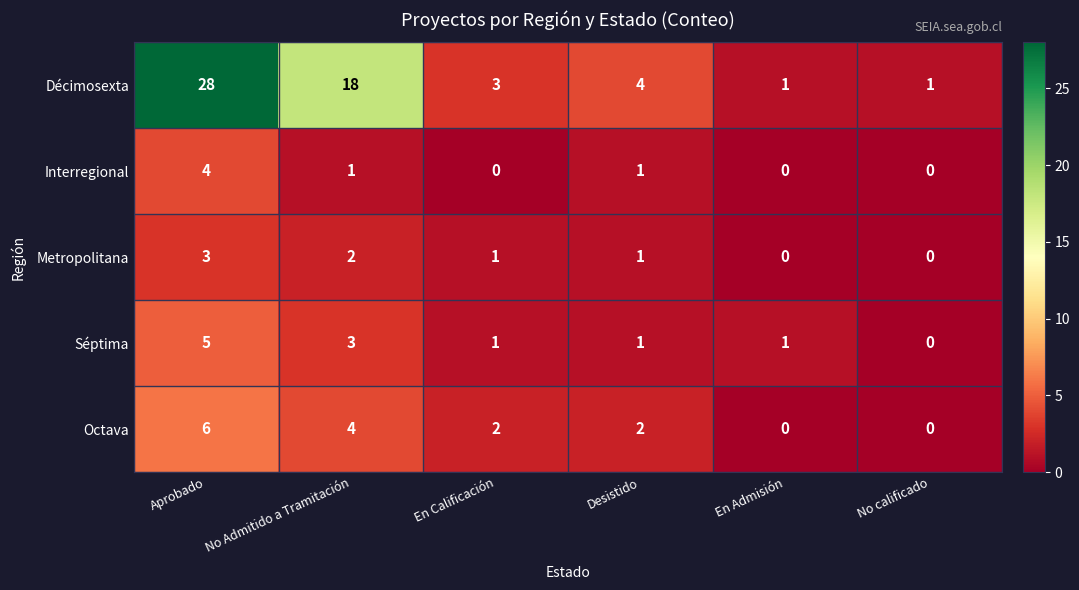

At how many categories does at least one series exceed 13?

2